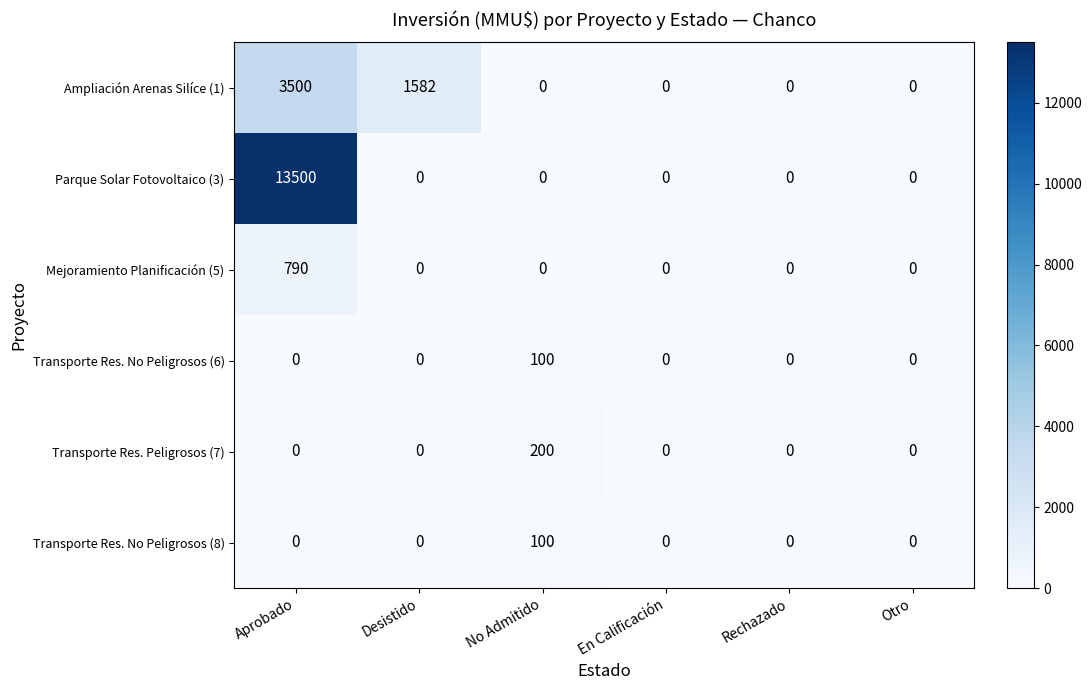

At how many categories does at least one series exceed 2707?

1